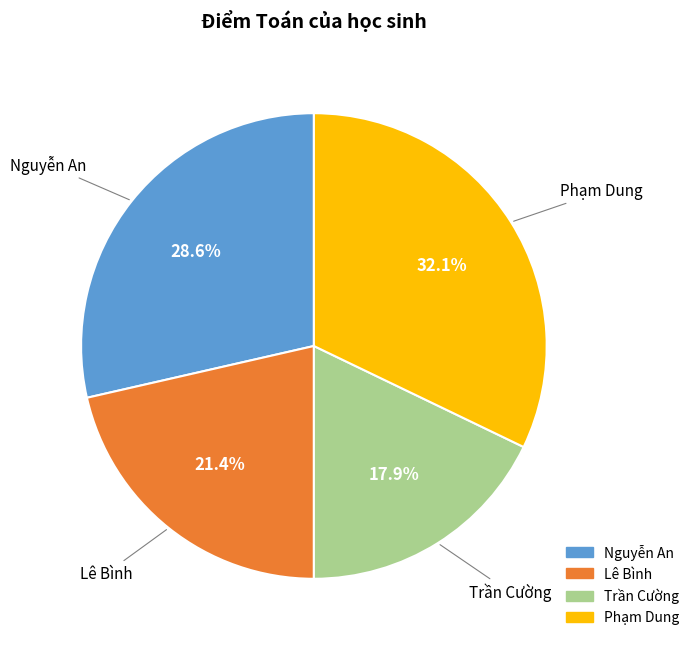

What portion of the pie excludes Trần Cường?

82.1%